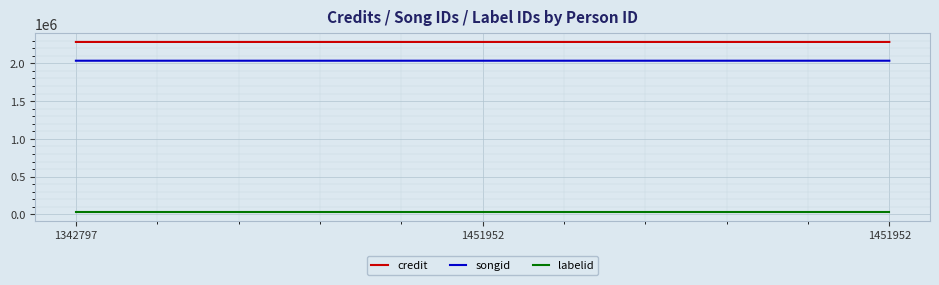

Reading left to right, transcribe all the data shown in this chart.

credit: 2282545	2282548	2282548
songid: 2034181	2034193	2034193
labelid: 30515	30515	30515